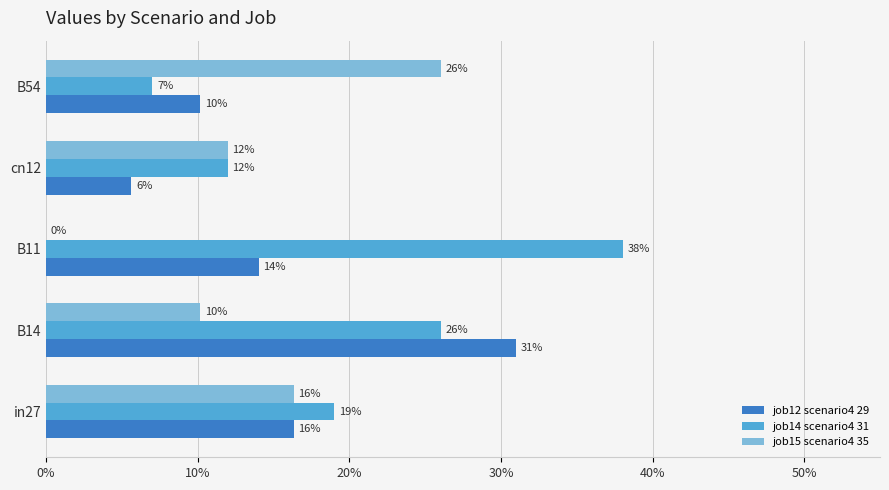

How many bars are there in each group?

3